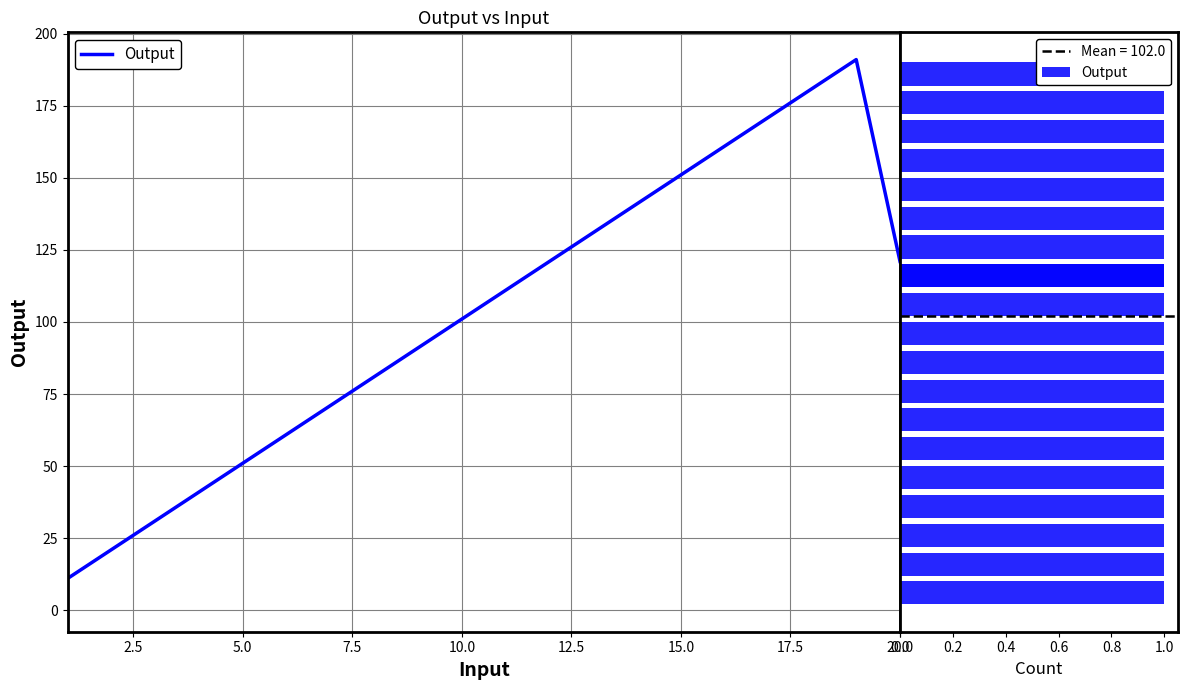

What value does the data have at 8.0?

81